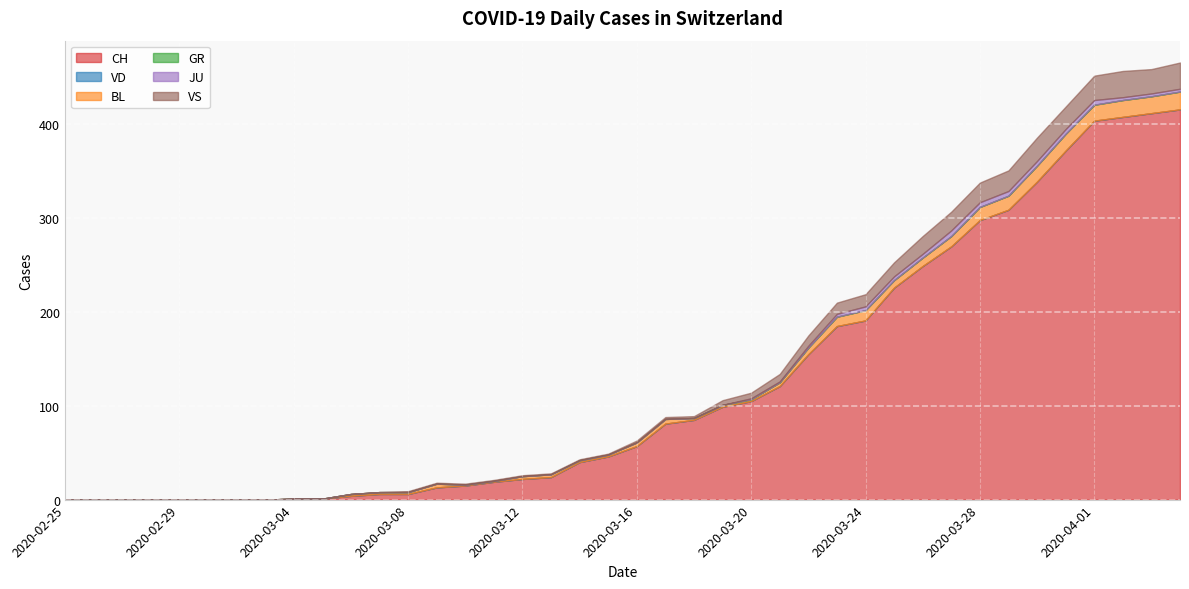

Which label corresponds to the smallest value in the chart?

2020-02-25